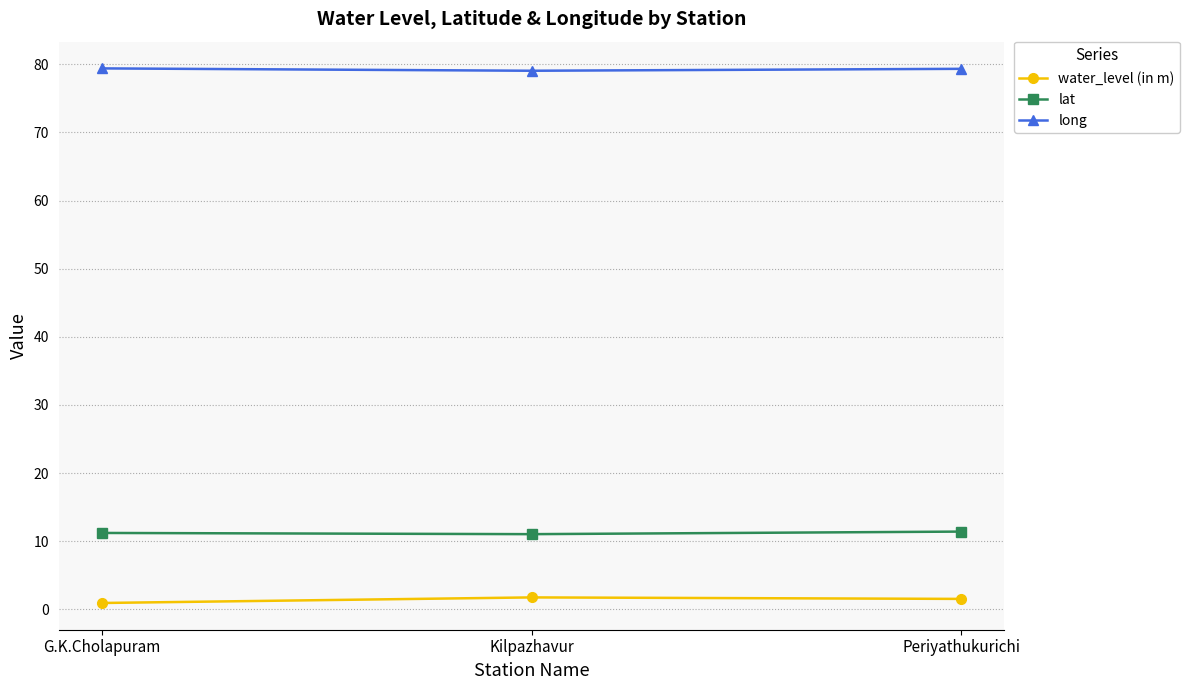

The lat series shows 16.1 at G.K.Cholapuram. True or false?

False